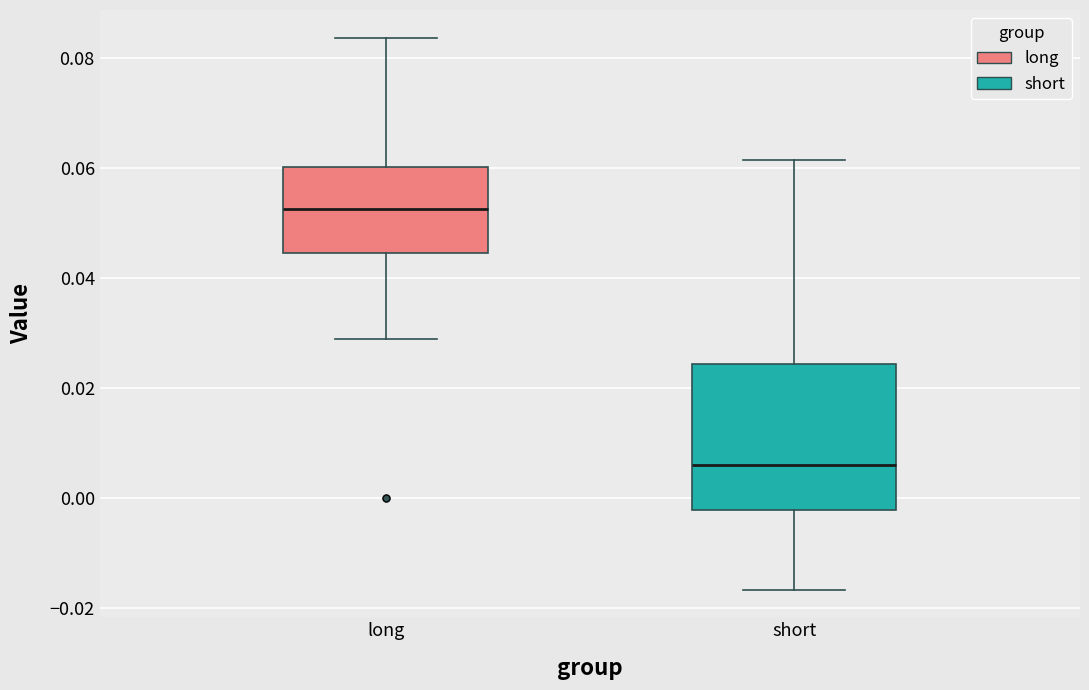

Which box is the tallest, from its lower edge to its upper edge?

short